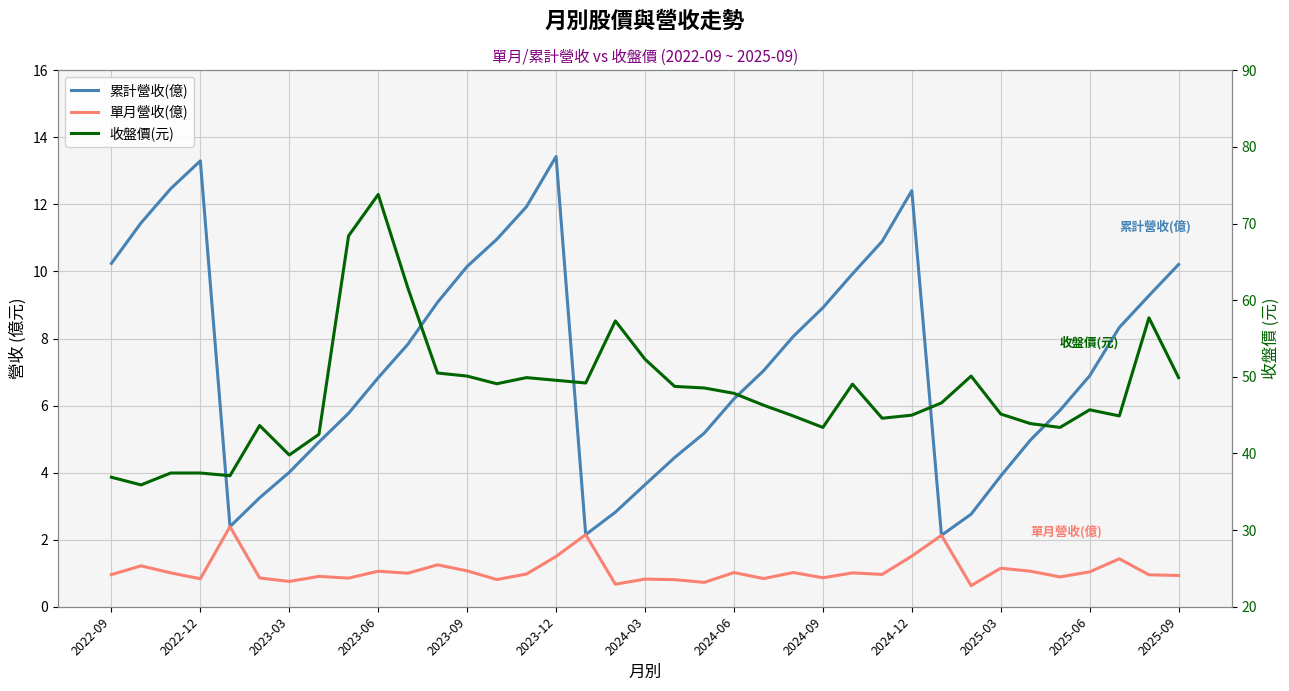

True or false: 收盤價(元) has a value of 19.2 at 34.

False